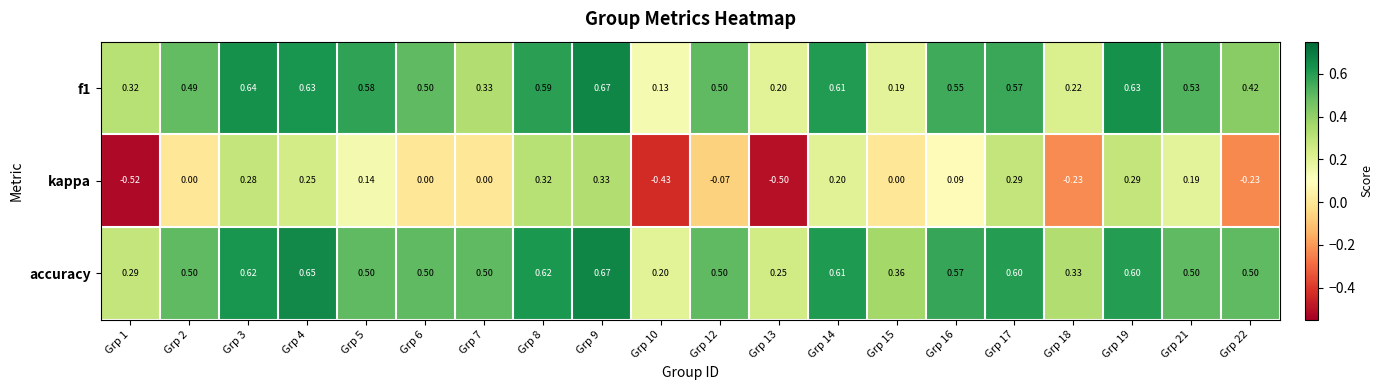

How many categories are shown in the chart?

20